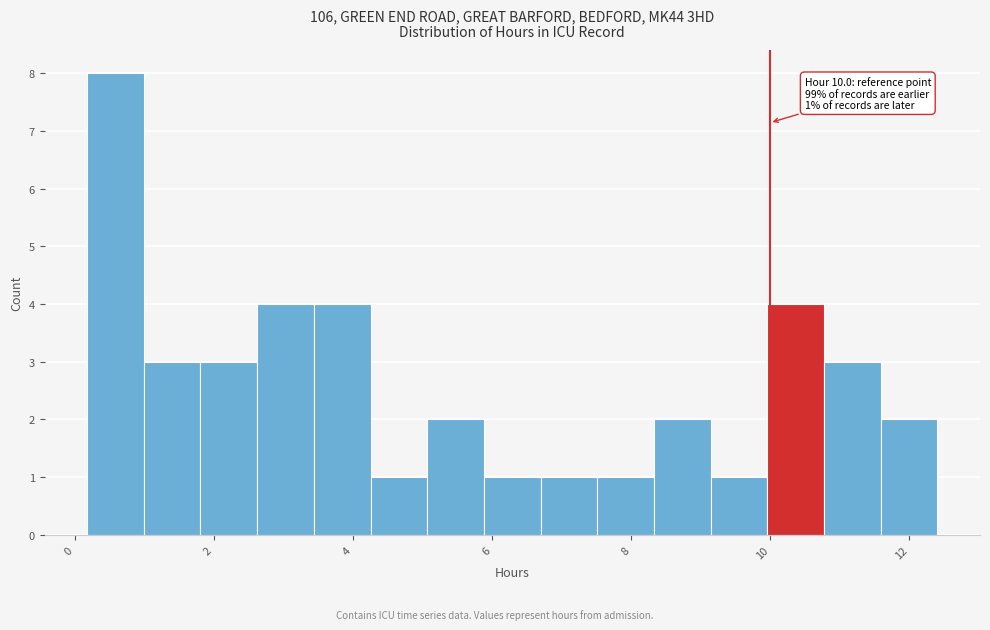

Over which range of the x-axis is the bar tallest?

0.2 to 1.0